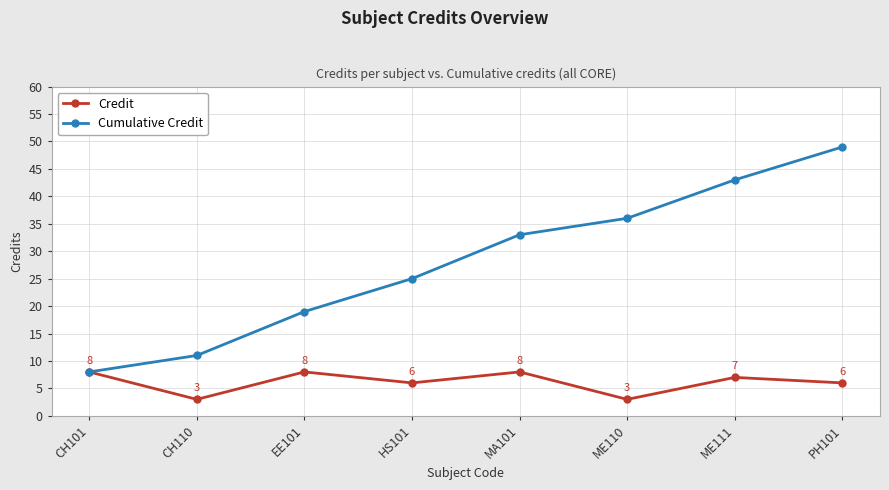

Count the Credit values in the range 6 to 8.

6